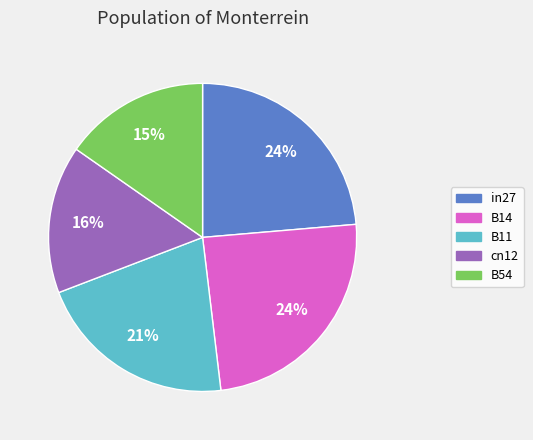

How many slices are in this pie chart?

5